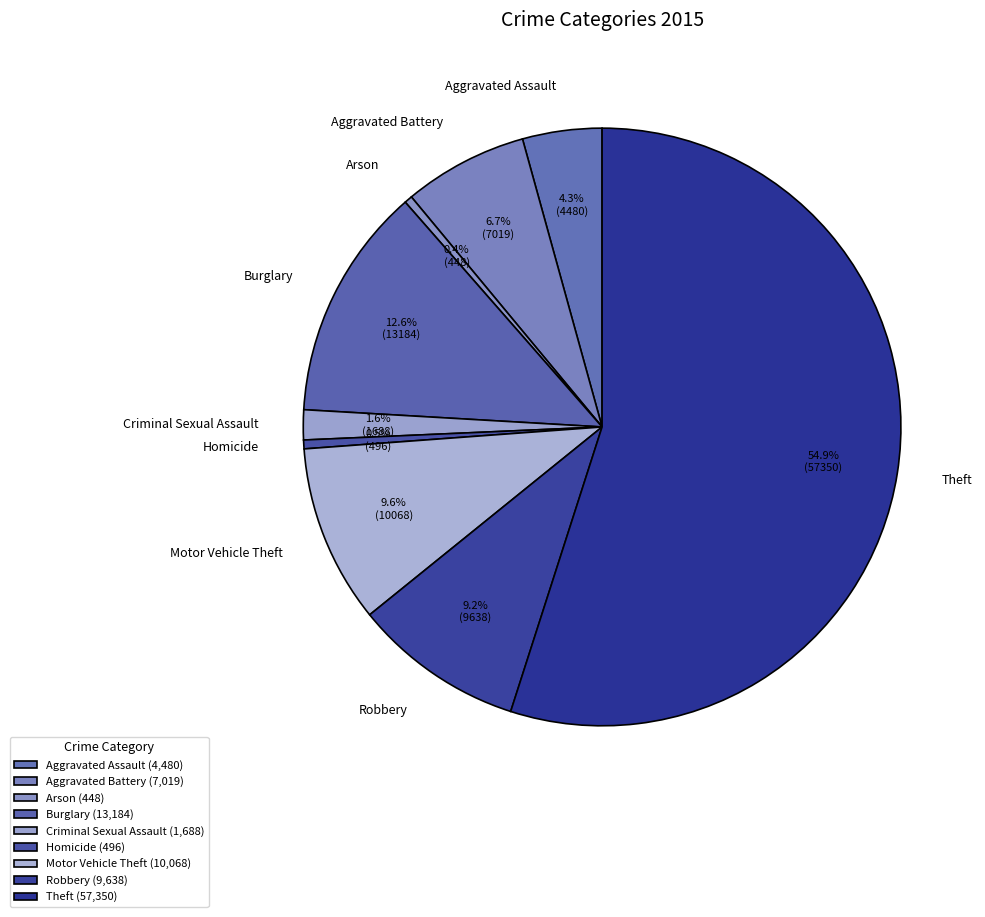

Is there any slice that represents more than half of the pie?

Yes